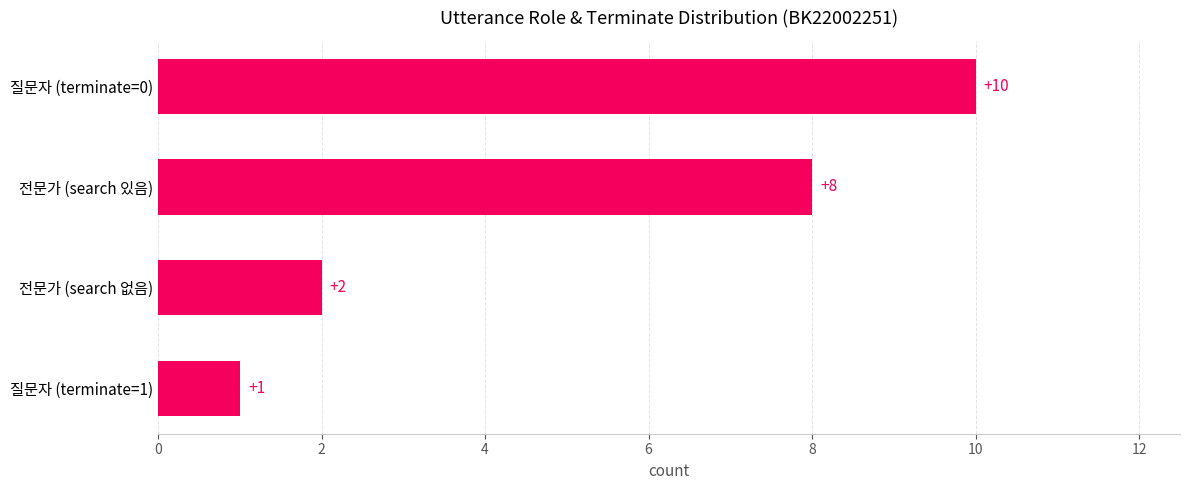

Count the values in the range 2 to 10.

3